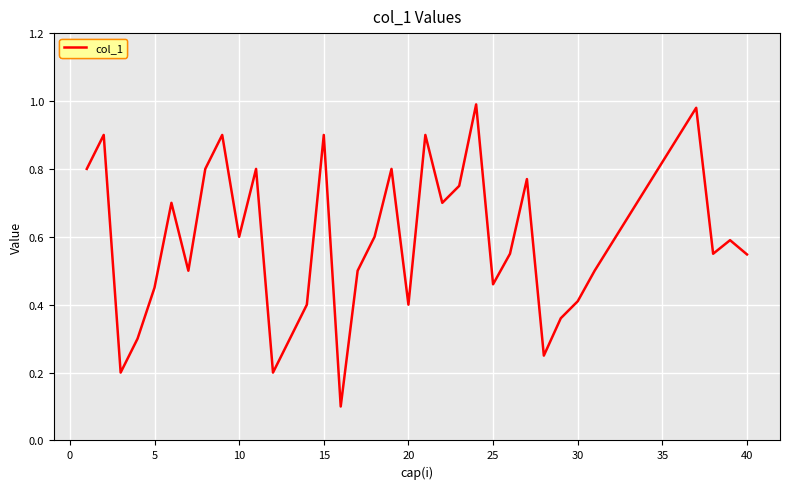

What is the difference between the maximum and minimum values?

0.9